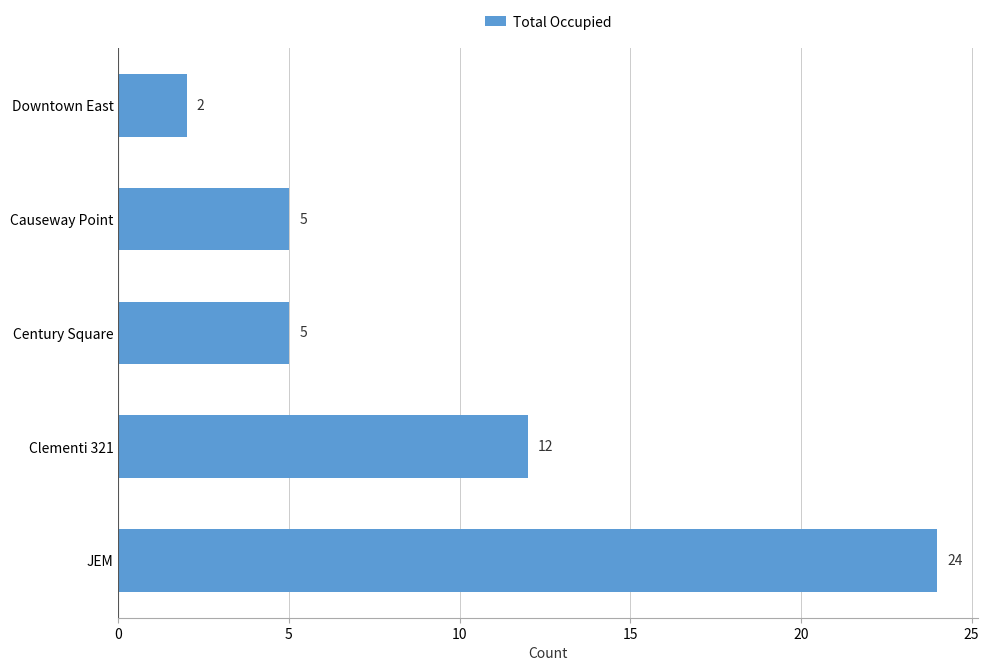

What is the difference between the maximum and minimum values?

22